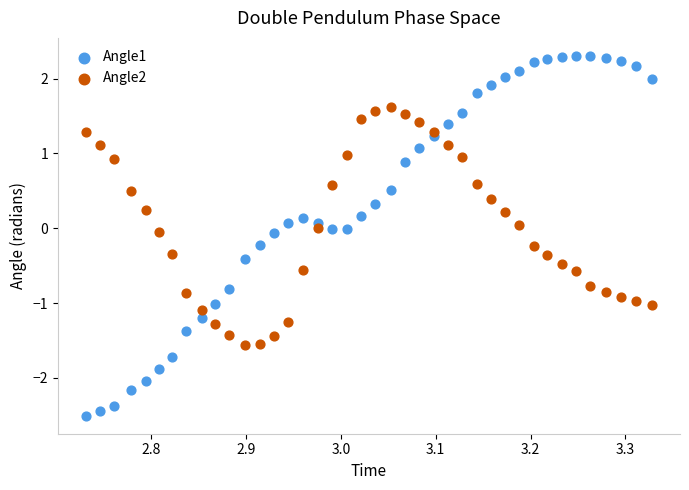

Which series contains the highest Y value?

Angle1